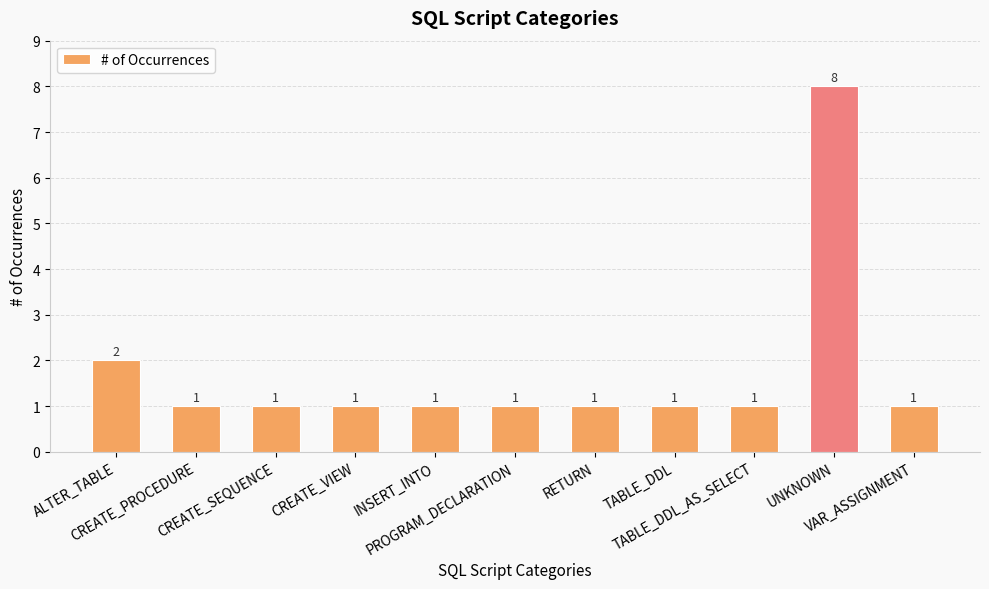

What is the change in value from ALTER_TABLE to PROGRAM_DECLARATION?

-1